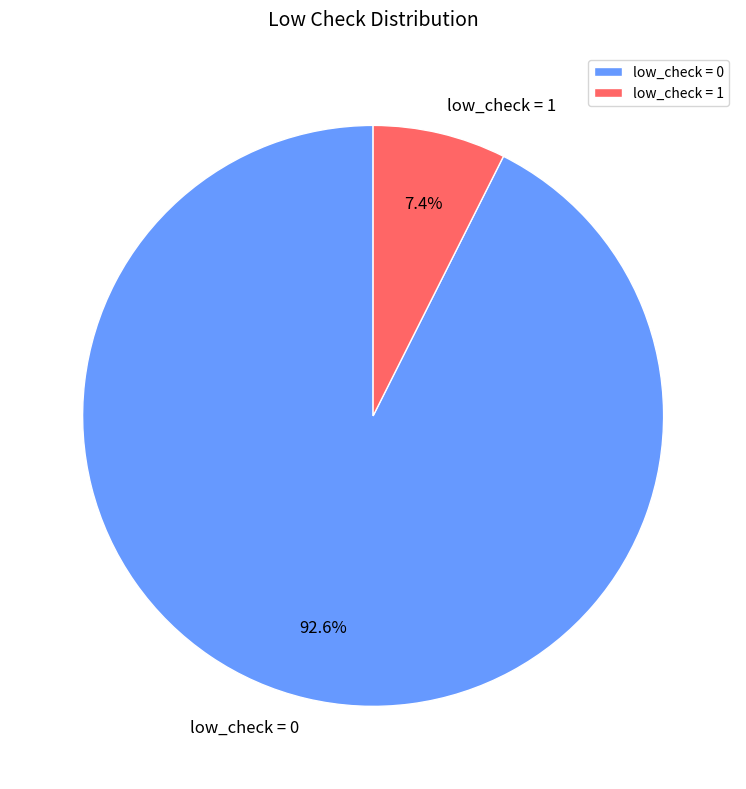

What is the ratio of the value at low_check = 0 to the value at low_check = 1?

12.5